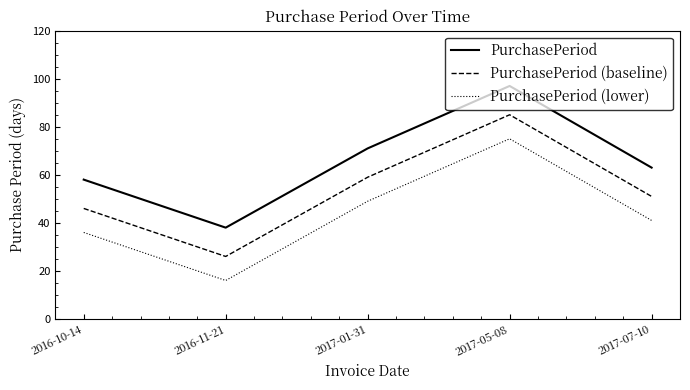

Reading right to left, list all the values displayed in this chart.

PurchasePeriod: 2017-07-10=63	2017-05-08=97	2017-01-31=71	2016-11-21=38	2016-10-14=58
PurchasePeriod (baseline): 2017-07-10=51	2017-05-08=85	2017-01-31=59	2016-11-21=26	2016-10-14=46
PurchasePeriod (lower): 2017-07-10=41	2017-05-08=75	2017-01-31=49	2016-11-21=16	2016-10-14=36